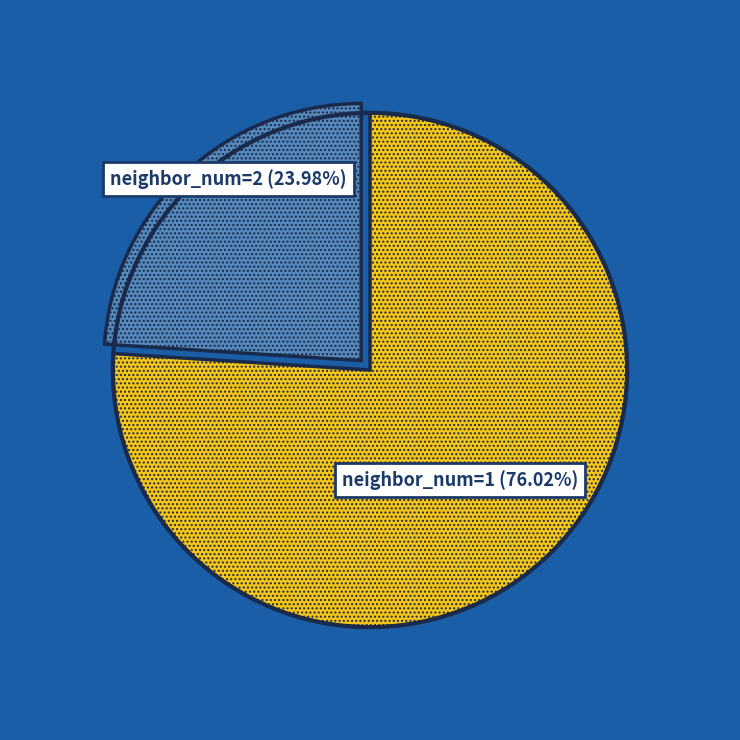

Is there any slice that represents more than half of the pie?

Yes